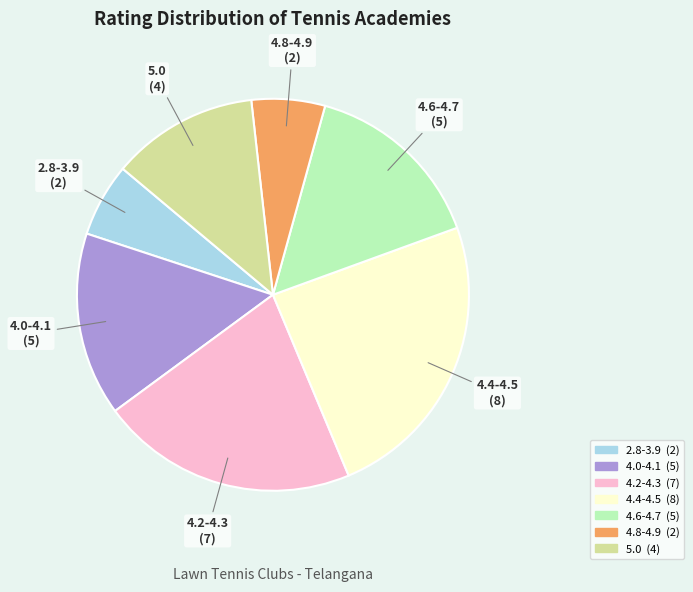

How many slices are in this pie chart?

7